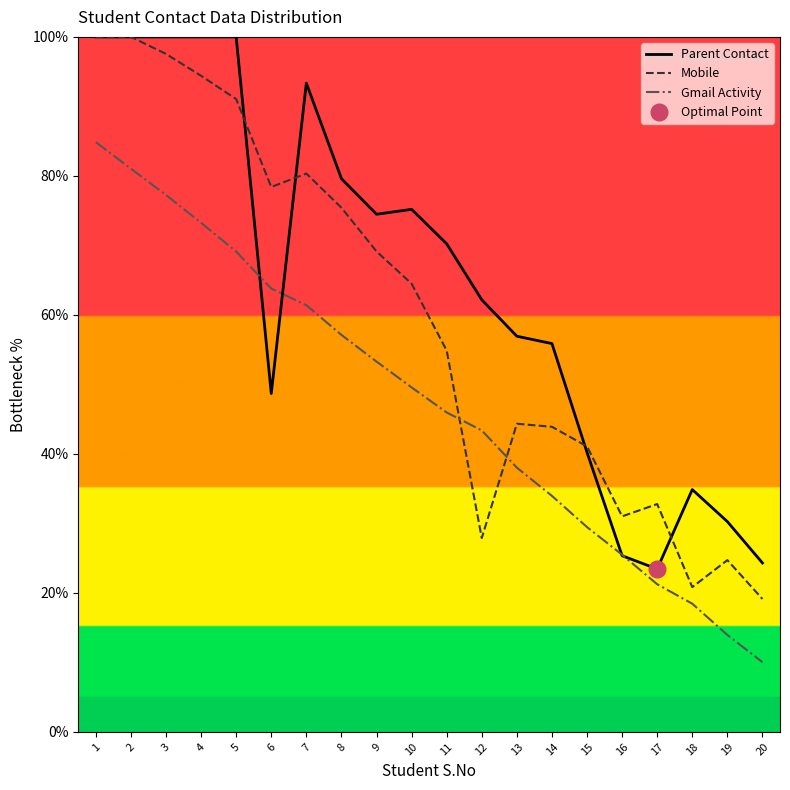

Between 19 and 14, which is larger?

14